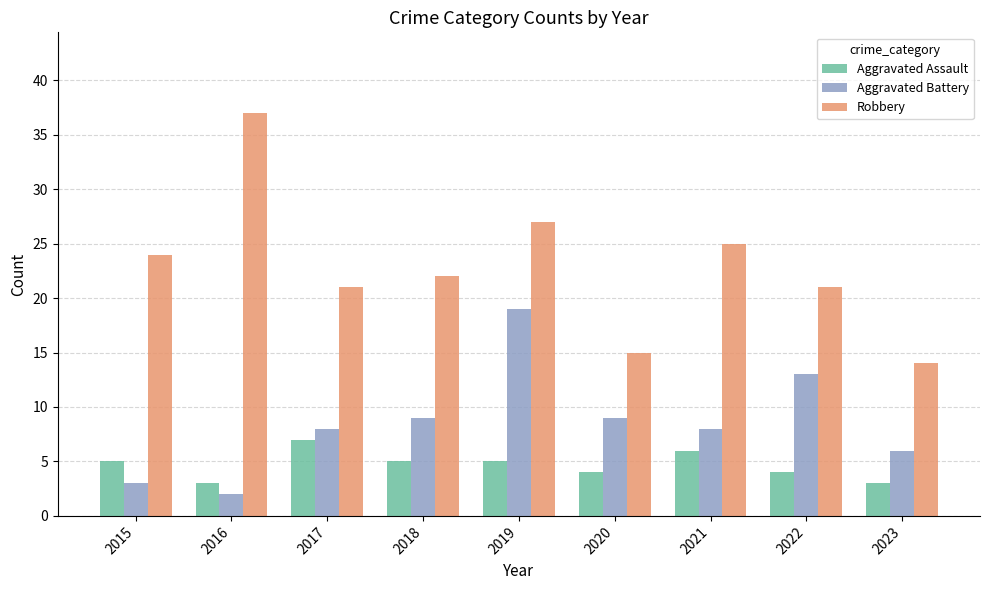

What is the spread (max minus min) of values at 2023?

11